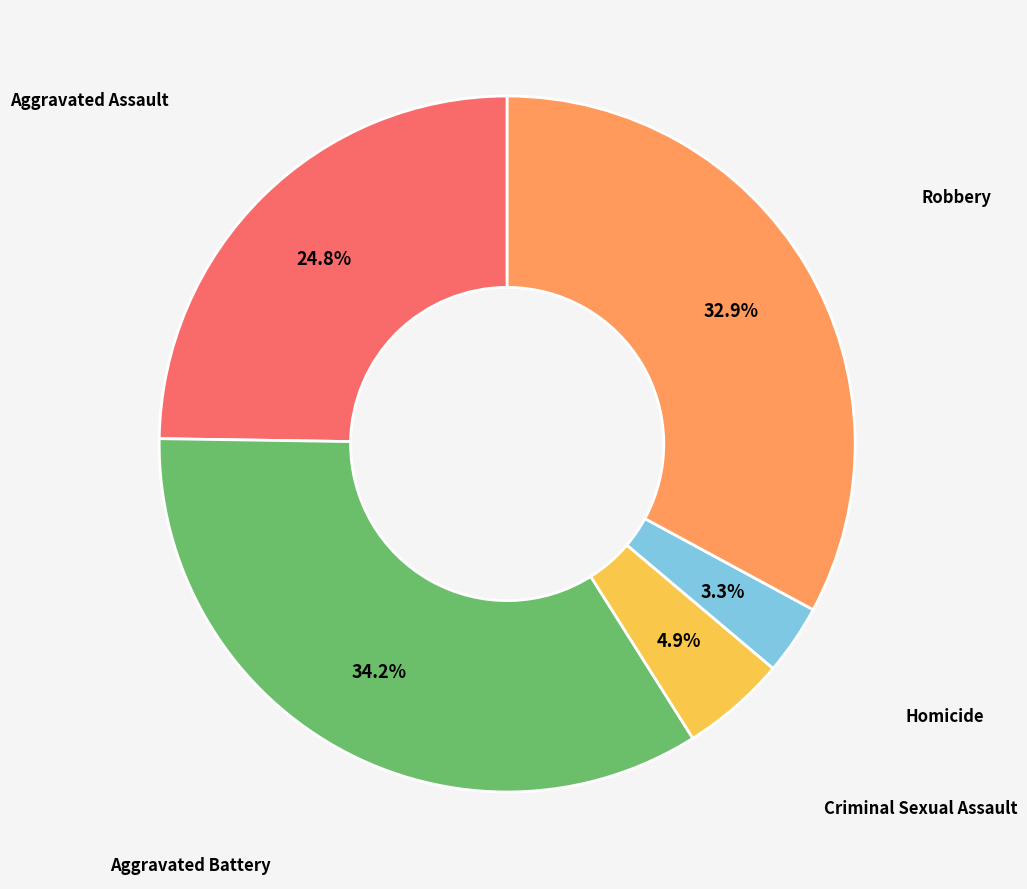

What percentage is NOT represented by Aggravated Battery?

65.8%